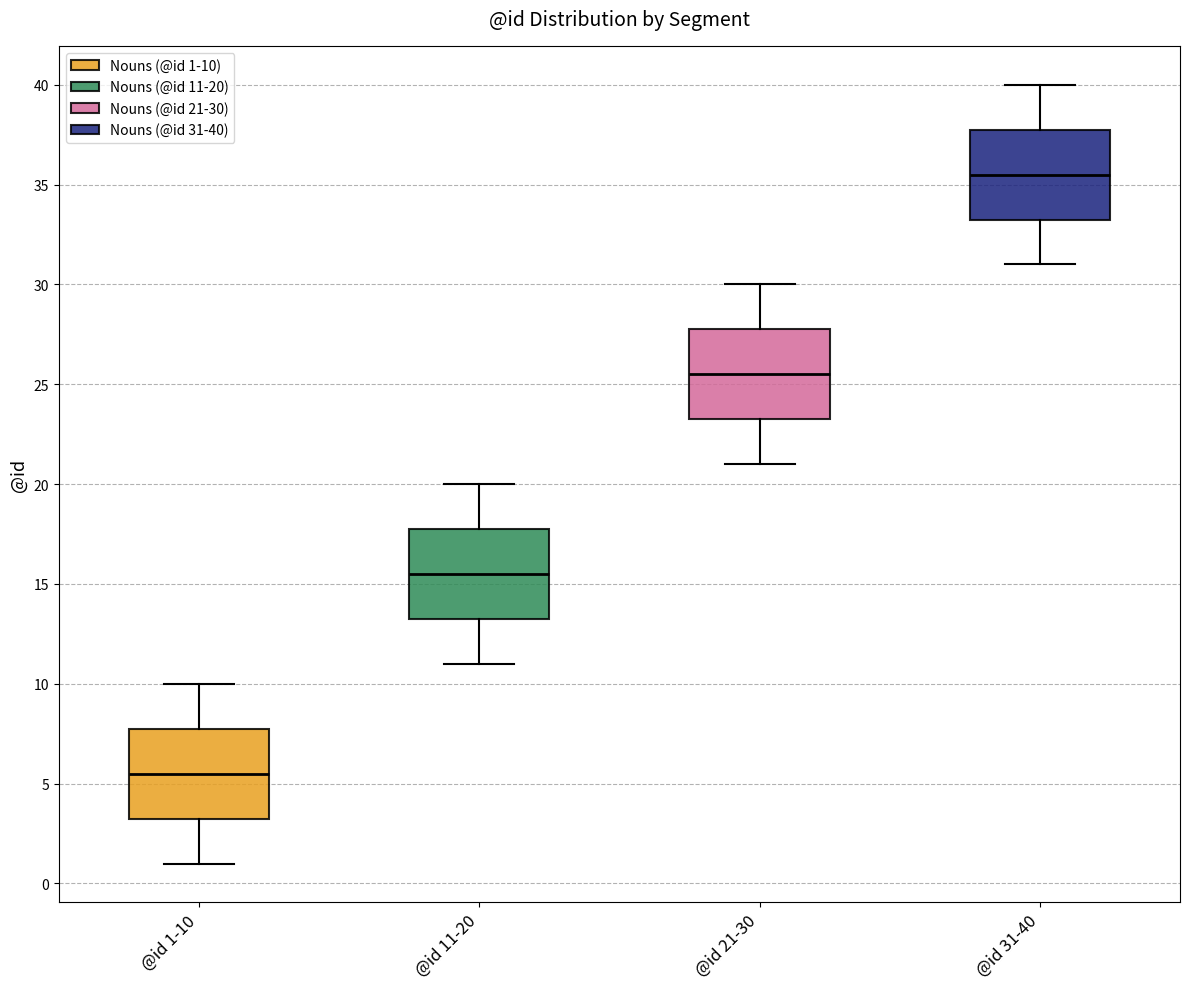

Reading left to right, read every box against the y-axis: the position of its median line, the range the box covers, and the ends of its whiskers. The values are not printed on the chart, so give them approximately, as read against the axis.

@id 1-10: median 5.5, box 3.5 to 8.0, whiskers 1.0 to 10.0
@id 11-20: median 15.5, box 13.5 to 18.0, whiskers 11.0 to 20.0
@id 21-30: median 25.5, box 23.5 to 28.0, whiskers 21.0 to 30.0
@id 31-40: median 35.5, box 33.5 to 38.0, whiskers 31.0 to 40.0